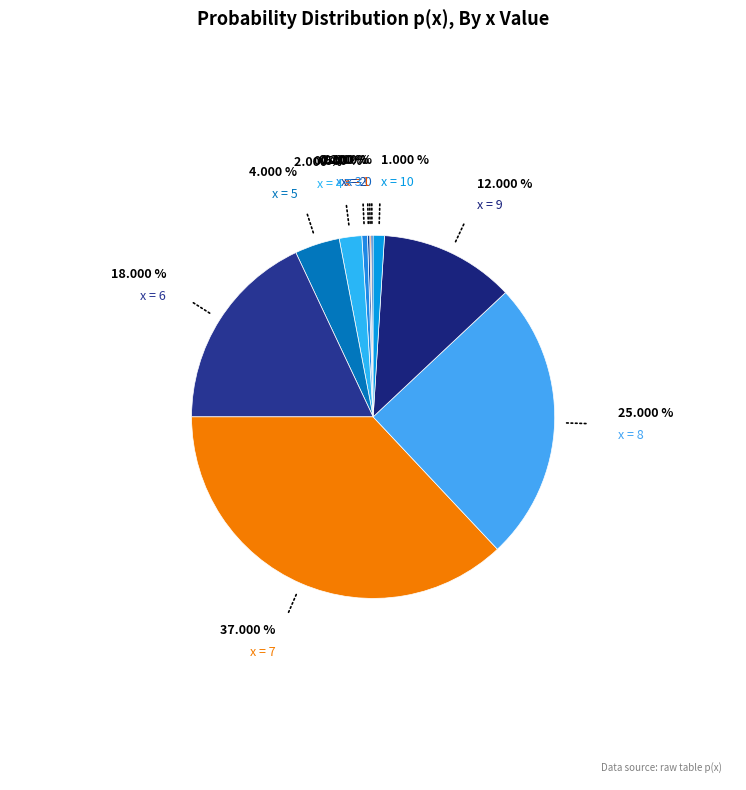

What is the largest slice in the pie chart?

x = 7